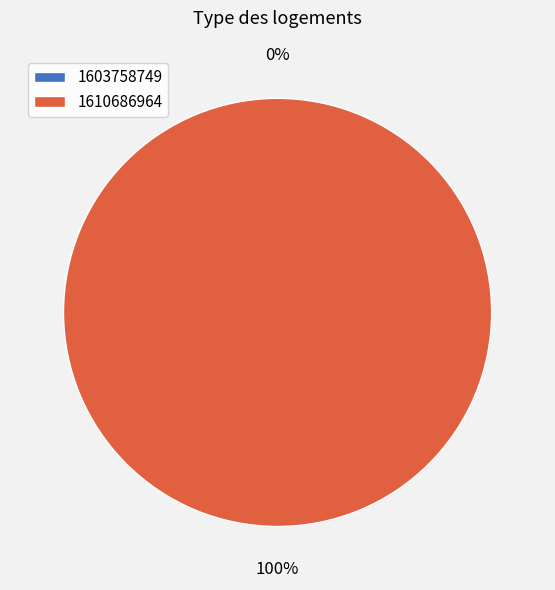

Combined, do 1603758749 and 1610686964 account for over 50%?

Yes